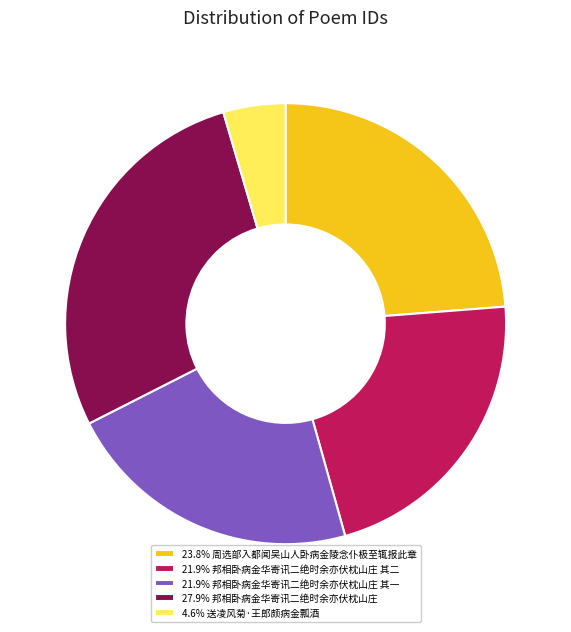

What is the ratio of the value at 27.9% 邦相卧病金华寄讯二绝时余亦伏枕山庄 to the value at 21.9% 邦相卧病金华寄讯二绝时余亦伏枕山庄 其一?

1.3